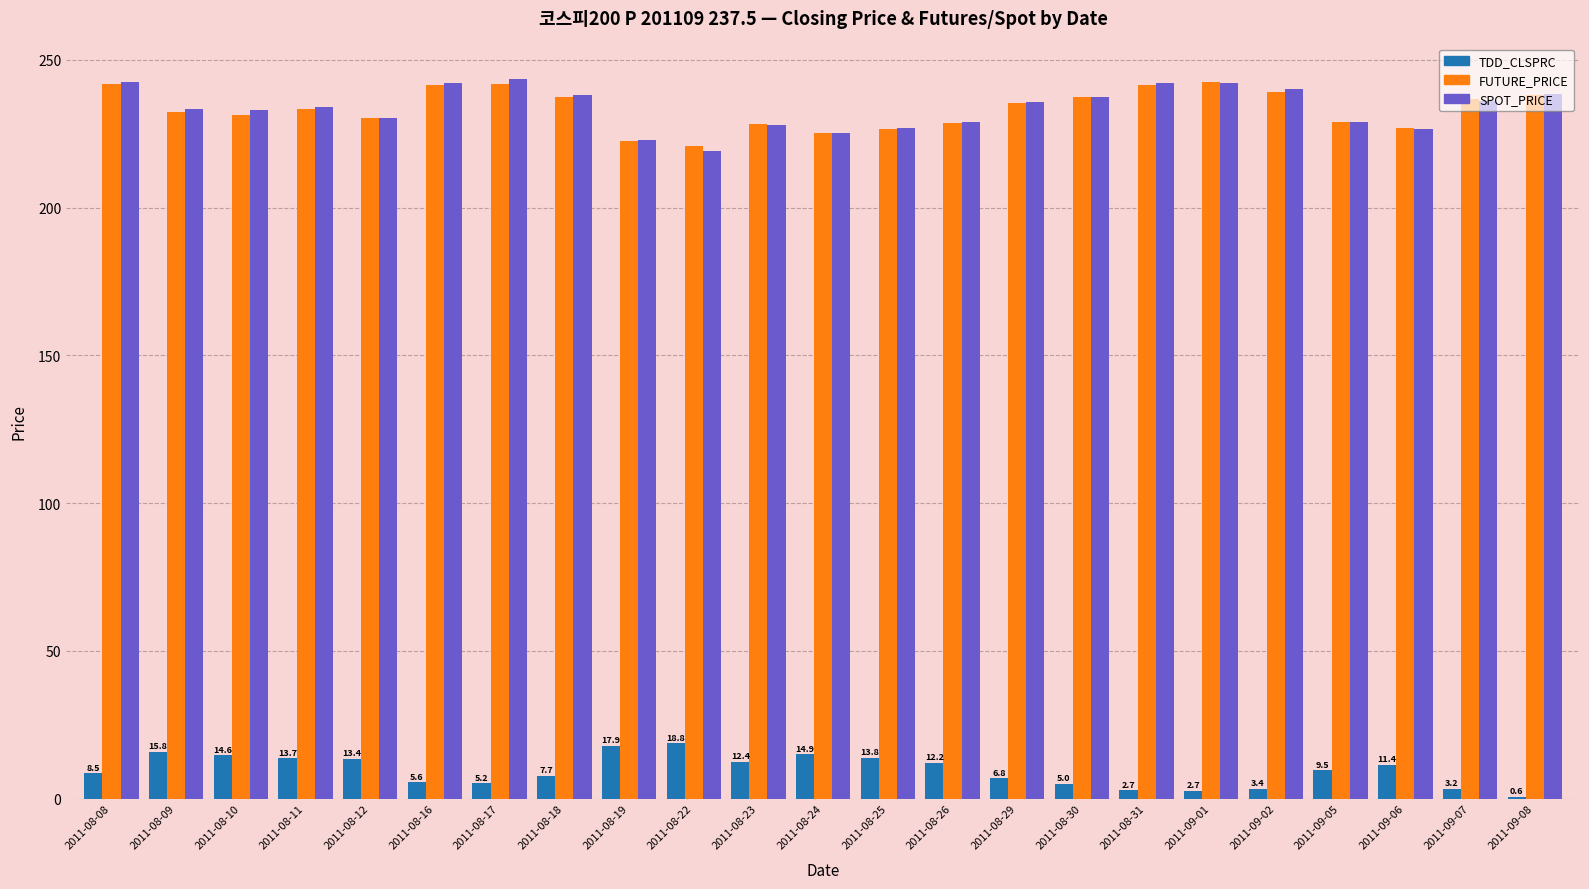

The TDD_CLSPRC series shows 12.2 at 2011-08-26. True or false?

True